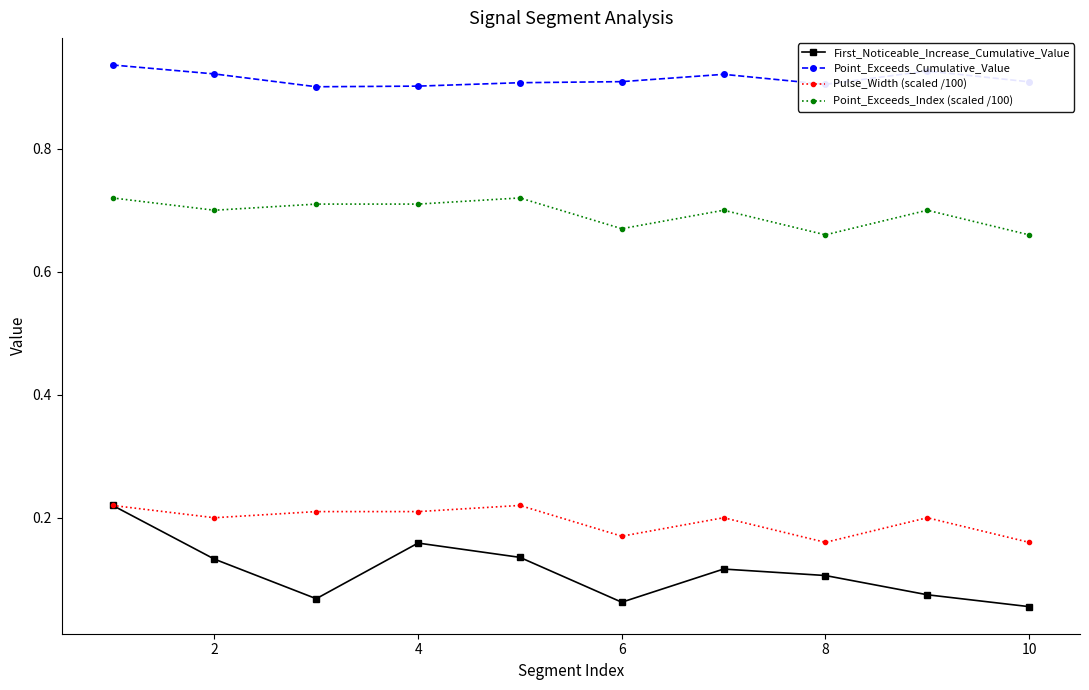

Does the chart display data point markers on the line(s)?

Yes